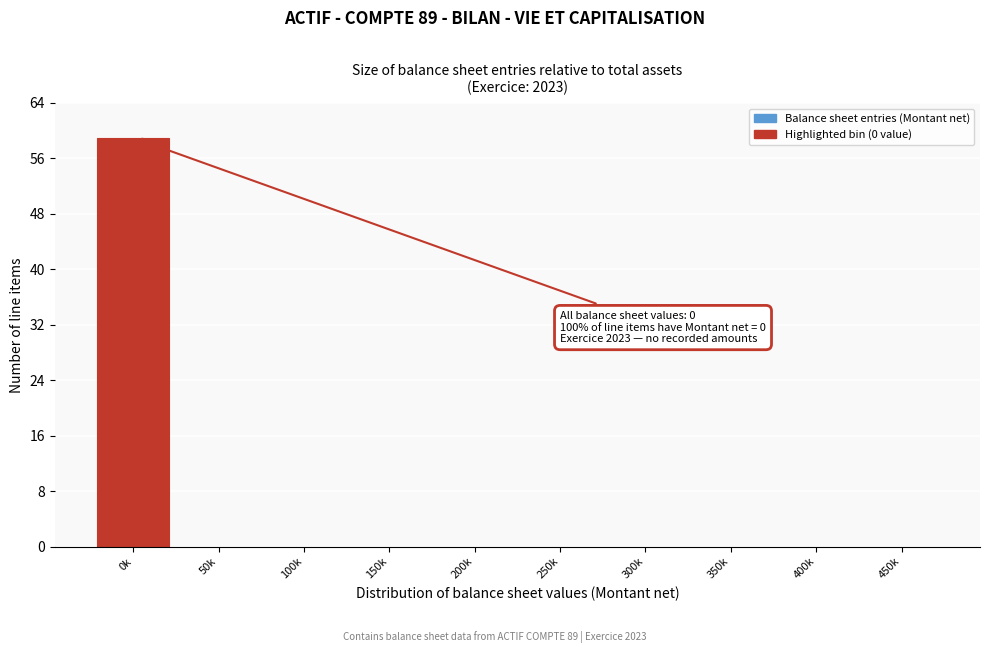

Reading left to right, transcribe all the data shown in this chart.

0k=59	50k=0	100k=0	150k=0	200k=0	250k=0	300k=0	350k=0	400k=0	450k=0